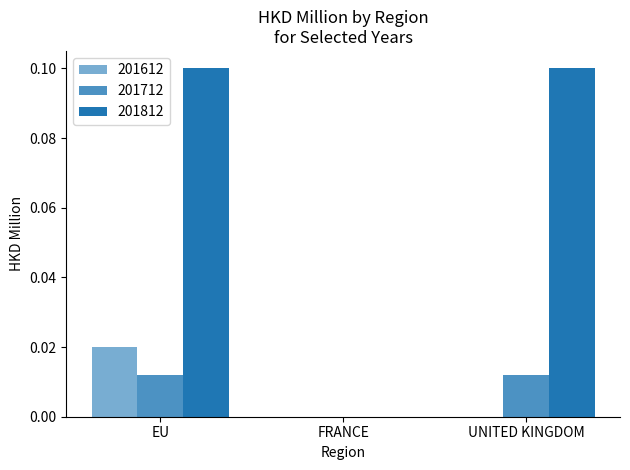

Which has a higher value, EU or UNITED KINGDOM?

EU